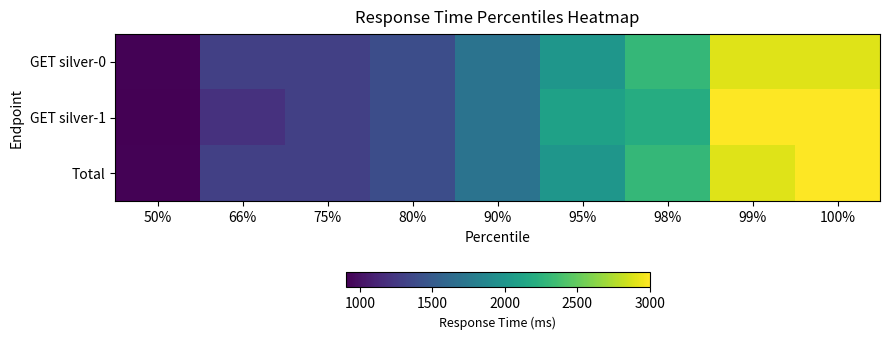

Which category has the highest value across all series?

99%